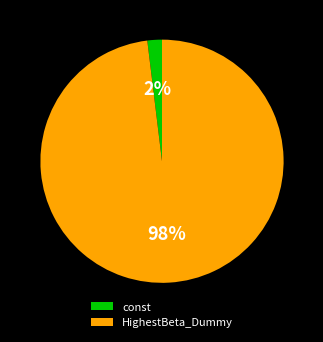

How many slices are in this pie chart?

2